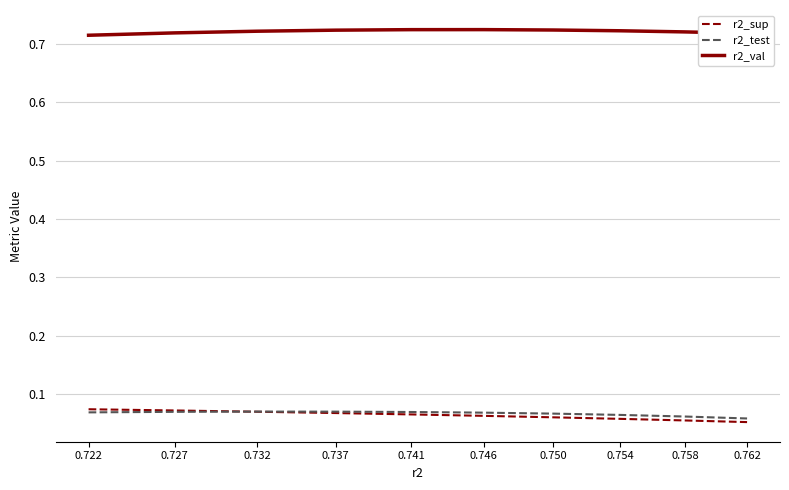

The r2_test series shows 0.0 at 0.732. True or false?

False